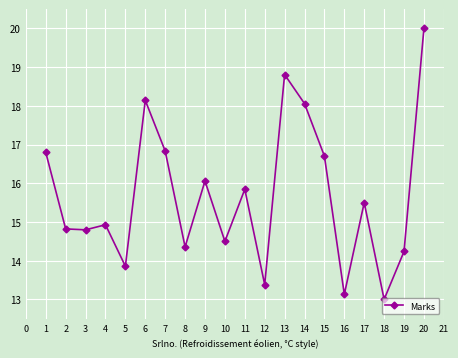

Which category has the highest value across all series?

20